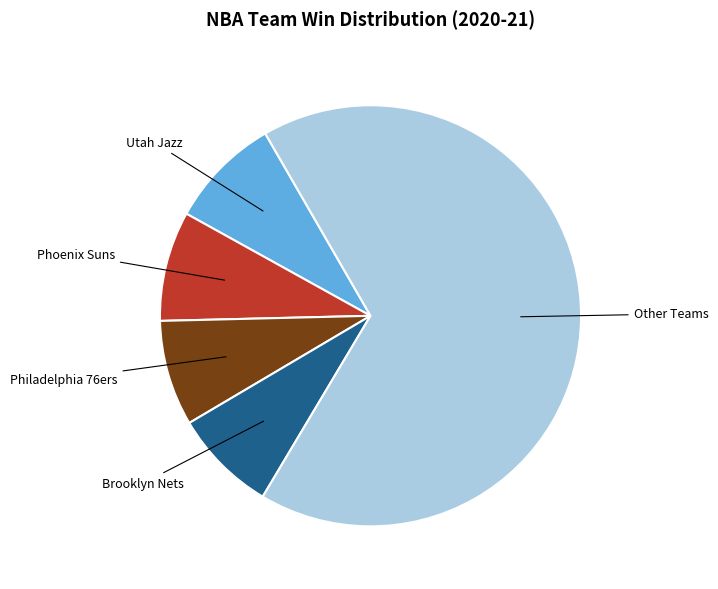

Is there a majority slice in this chart?

Yes